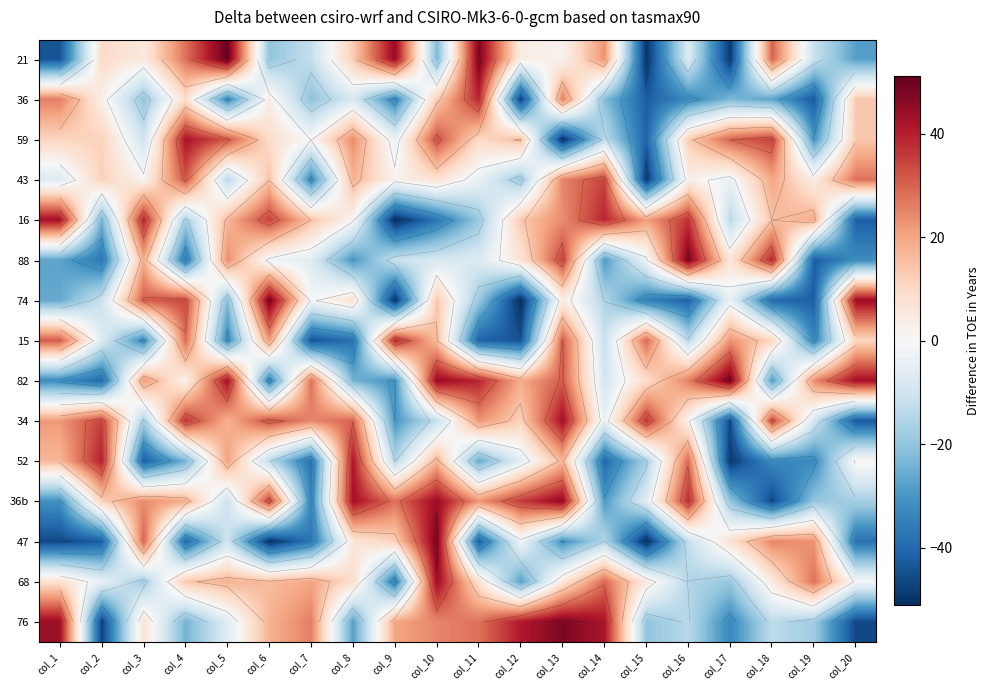

Count the number of data series in this chart.

15